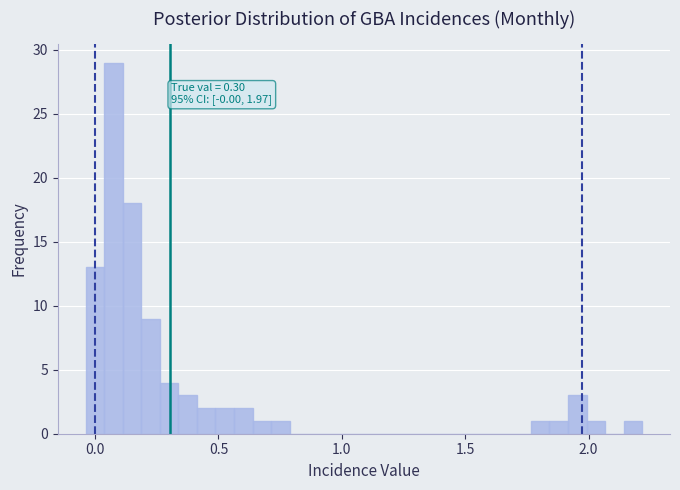

Read against the x-axis, roughly where is the centre of the tallest bar?

0.05